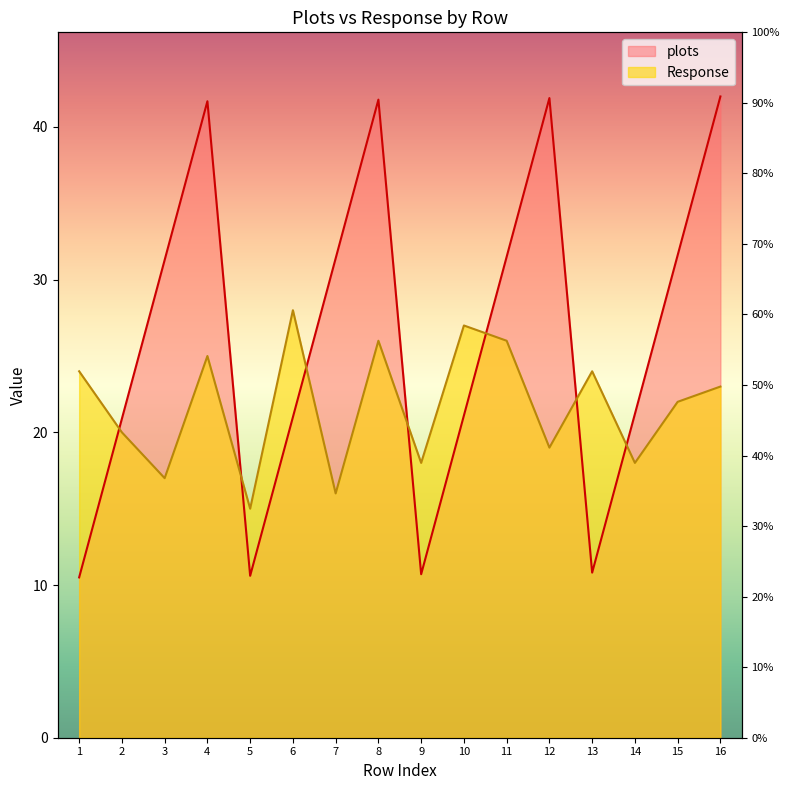

What is the minimum value for plots?

10.5